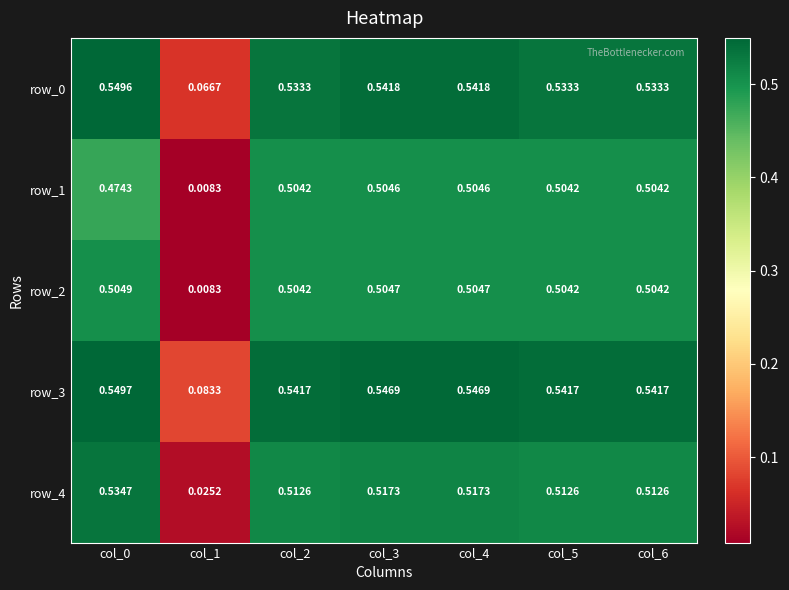

Is the value of row_1 at col_2 greater than the value of row_0 at col_1?

Yes